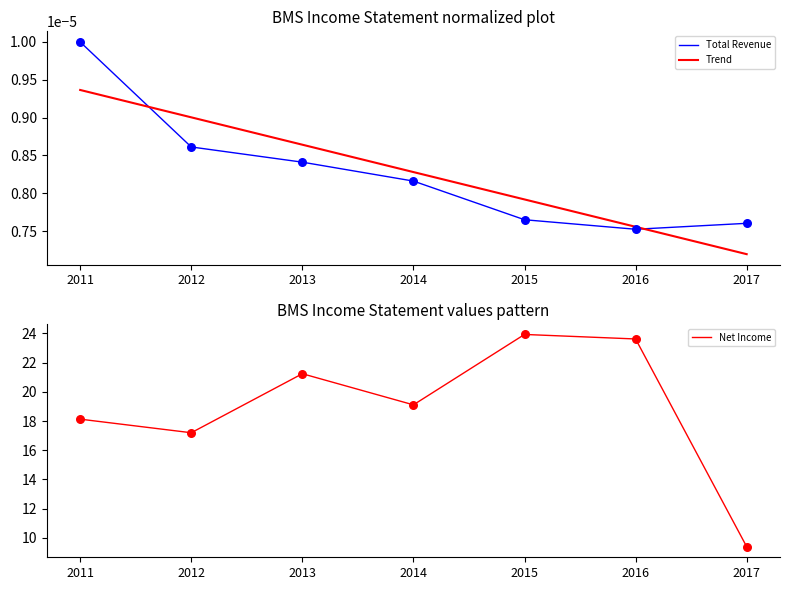

Which series reaches the minimum Y coordinate?

Trend